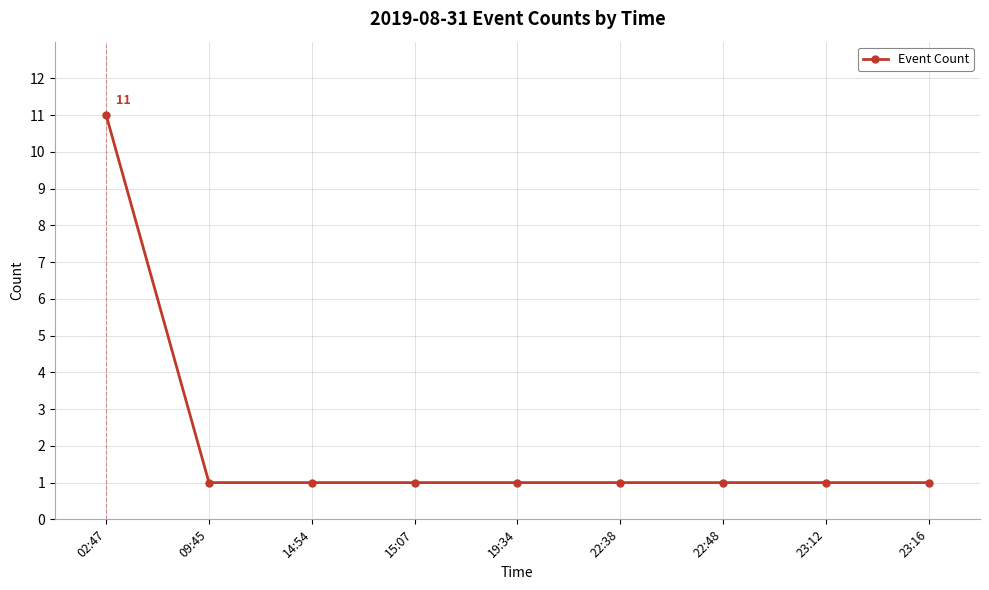

What is the difference between the maximum and second lowest values?

10